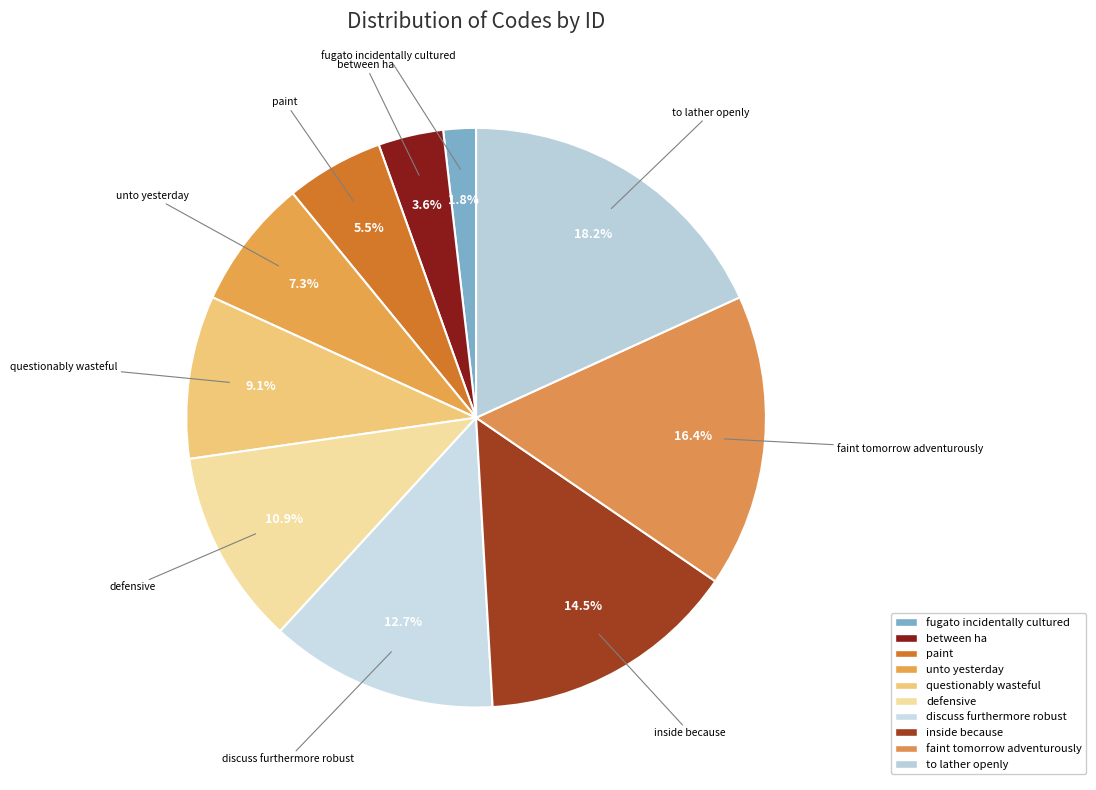

To the nearest percent, what is the difference between the faint tomorrow adventurously and unto yesterday slice percentages?

9%